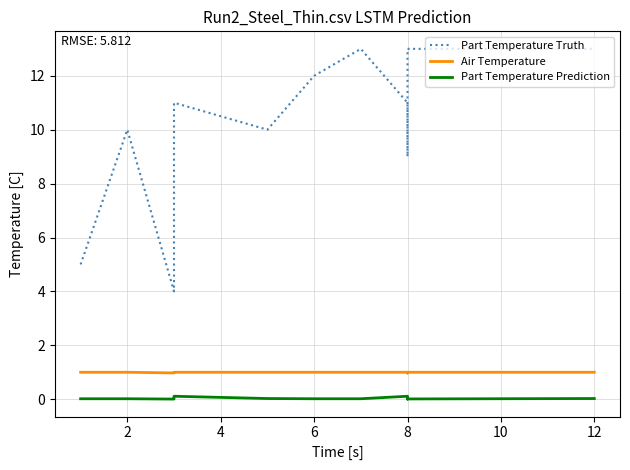

How many interior local valleys does the Part Temperature Prediction series have?

2